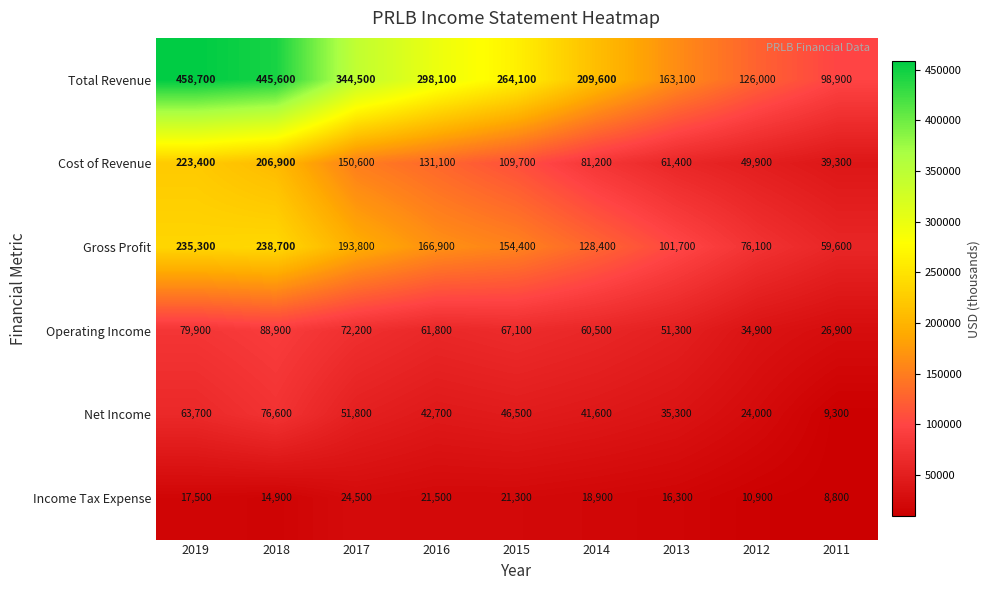

At how many categories does at least one series exceed 379063?

2